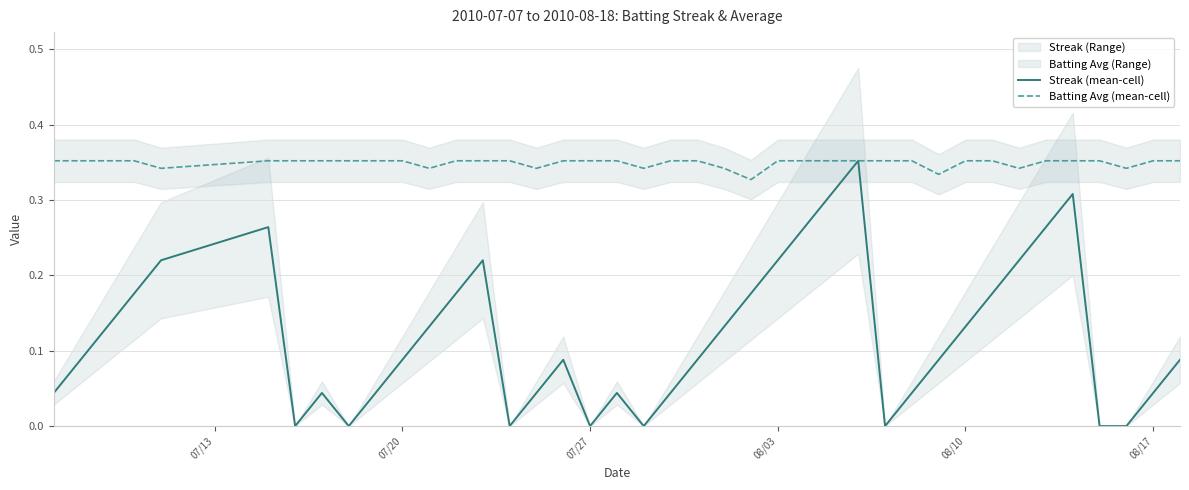

How many lines are shown in the chart?

2